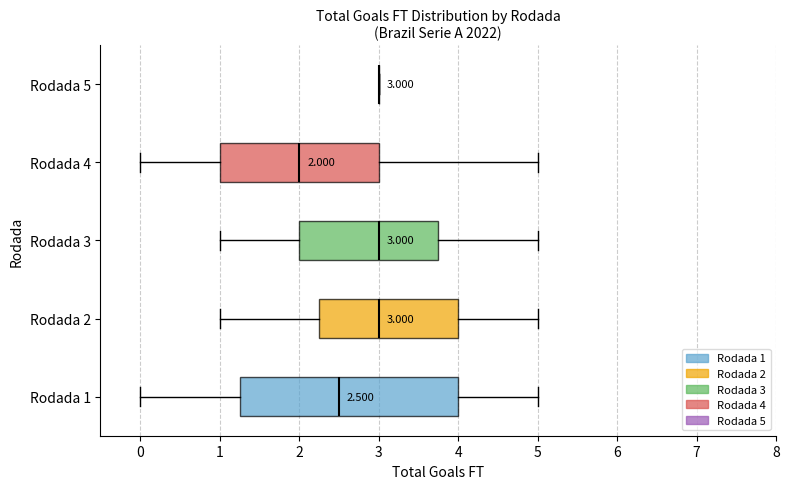

Which box is the widest, from its left edge to its right edge?

Rodada 1